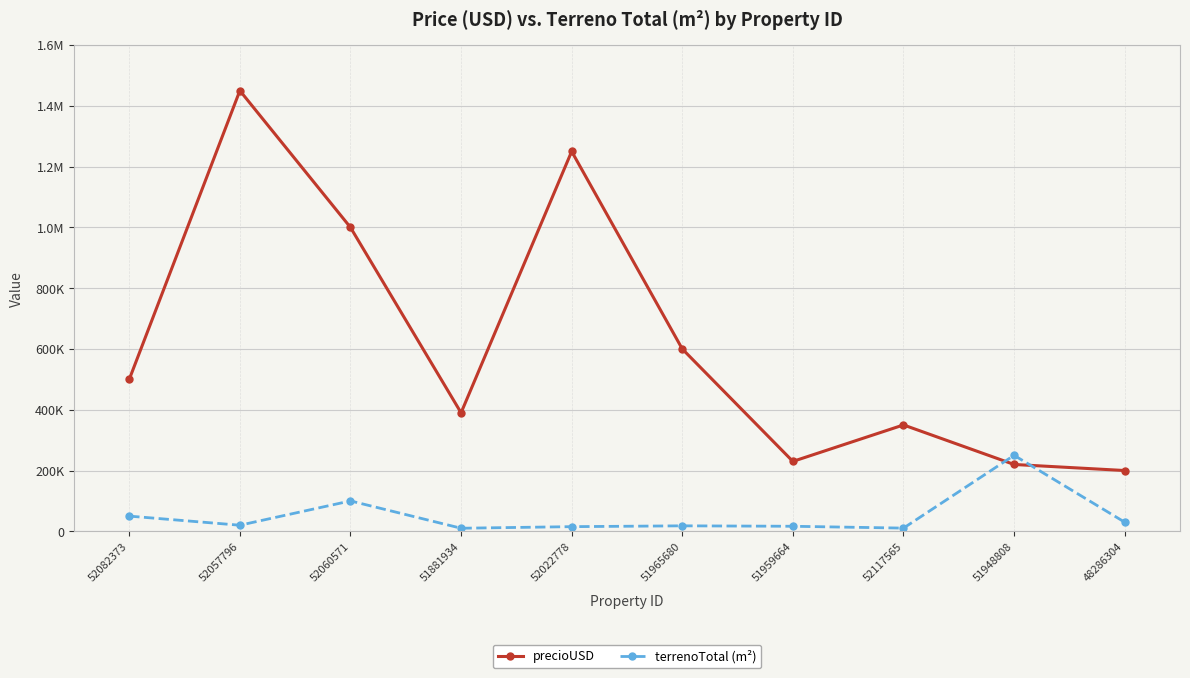

True or false: precioUSD and terrenoTotal (m²) intersect in this chart.

True